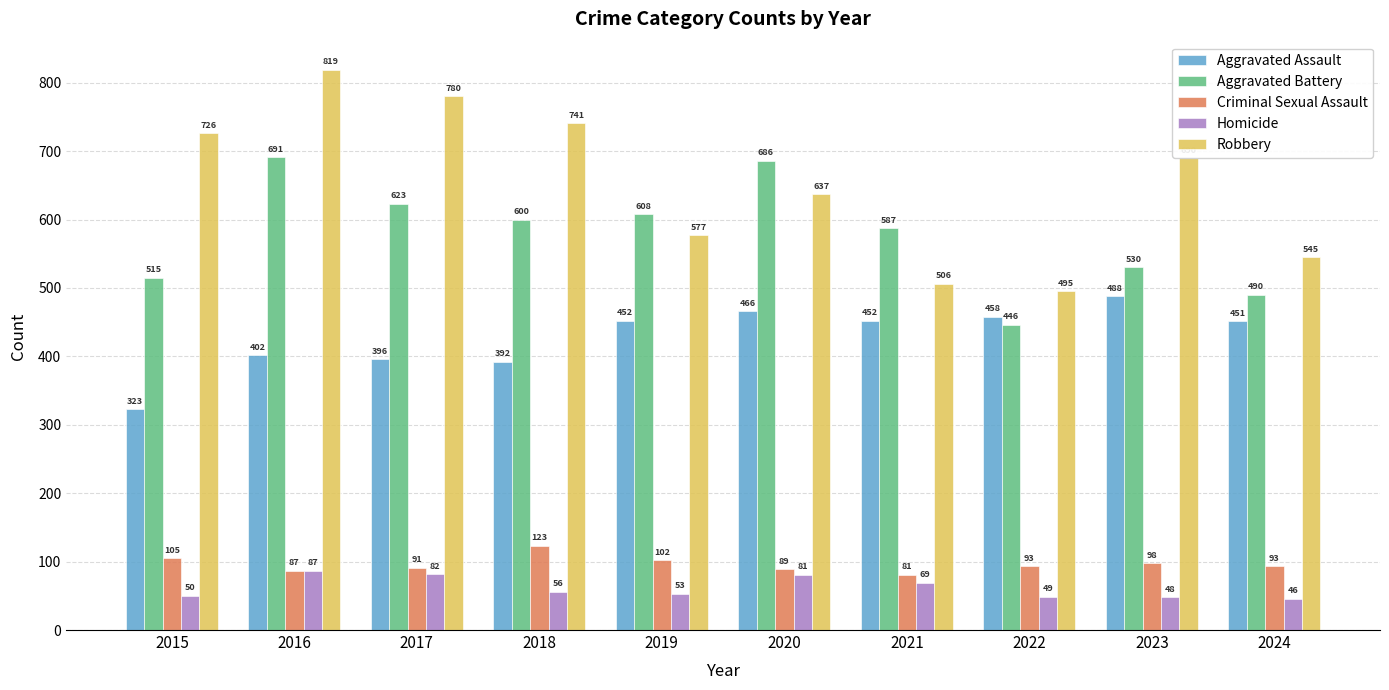

True or false: Criminal Sexual Assault has a value of 87 at 2016.

True